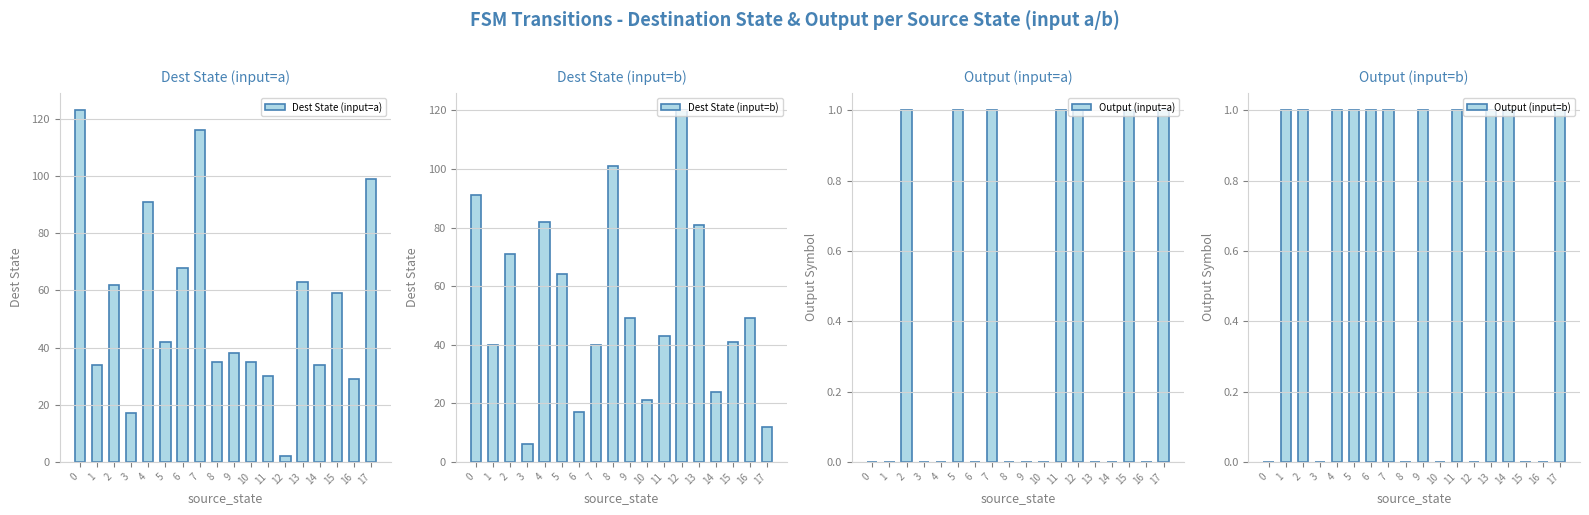

What is the difference between the maximum and minimum values in the Output (input=b) series?

1